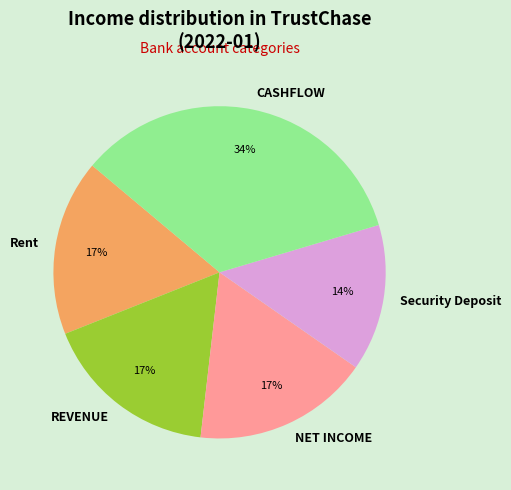

Is there a majority slice in this chart?

No